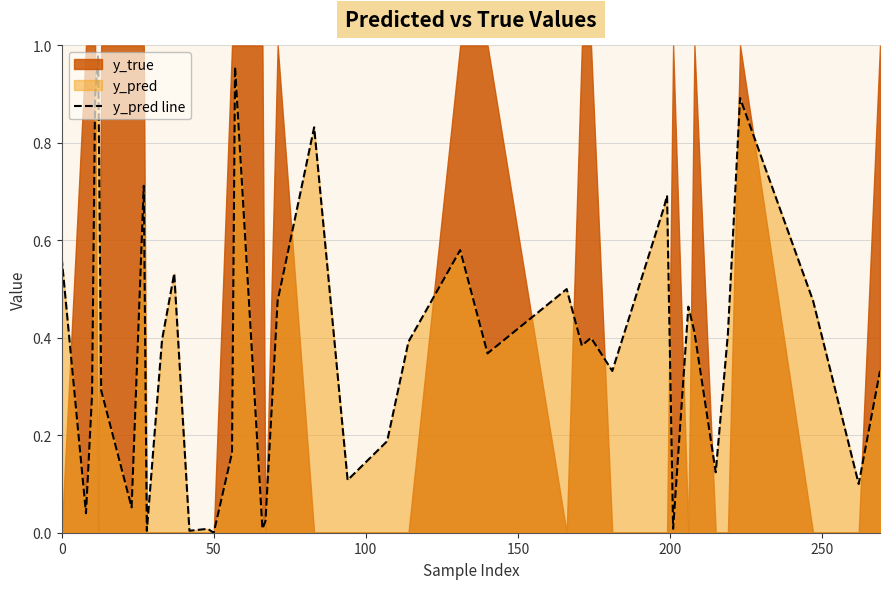

True or false: the data shows 0.1 at 9.

False